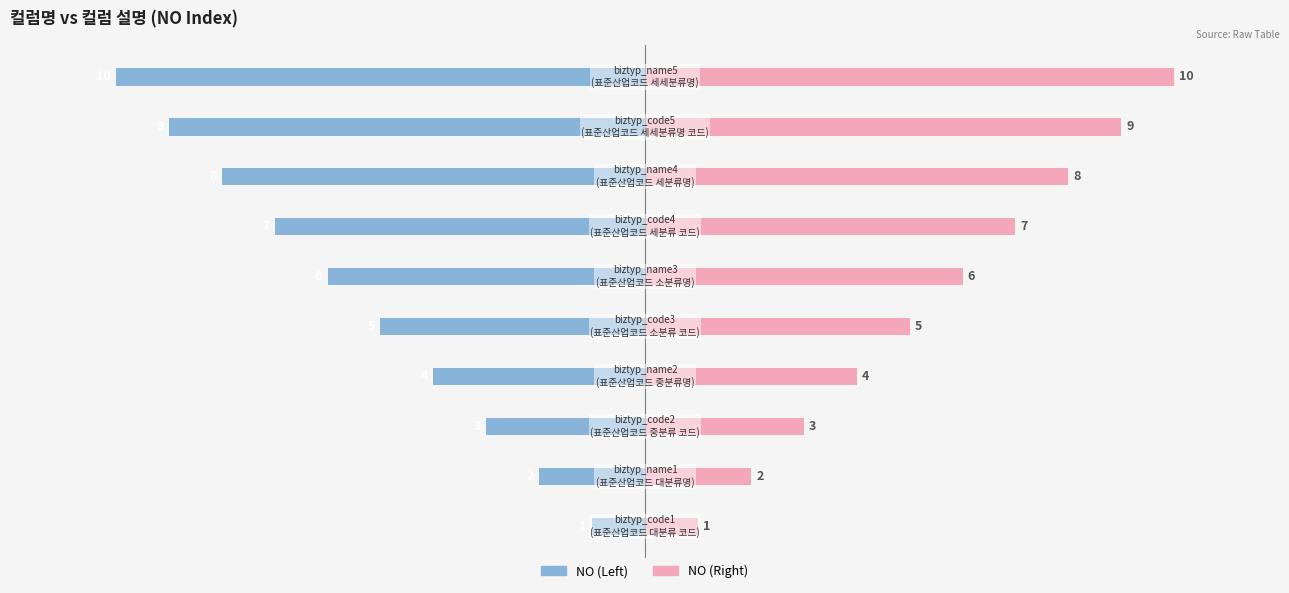

List the series in order of their peak value, highest first.

NO (Right), NO (Left)